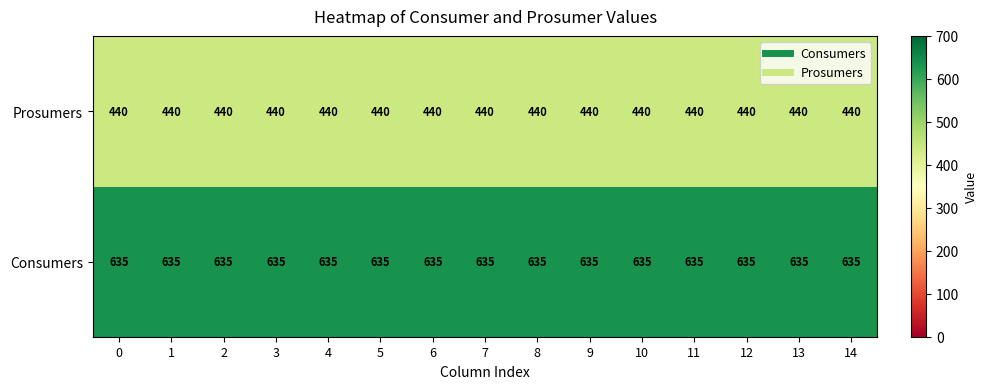

Read the Prosumers value at 5.

440